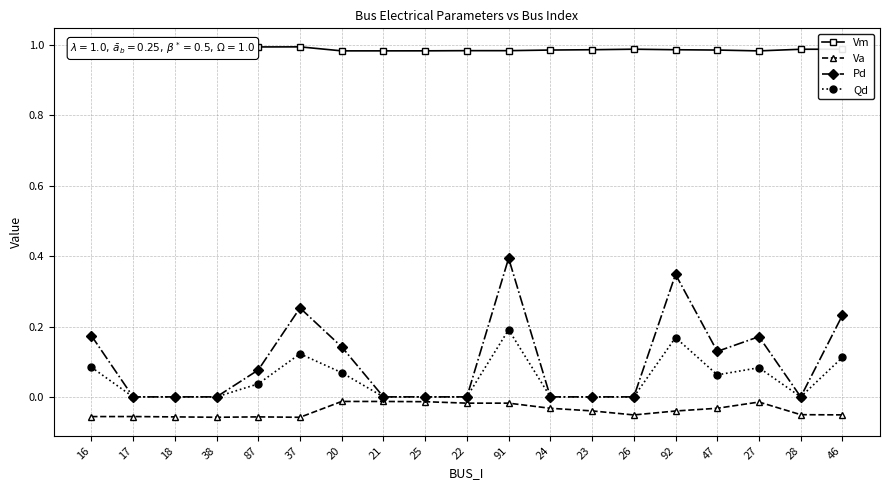

Is it true that Vm equals 0.2 at 21?

False